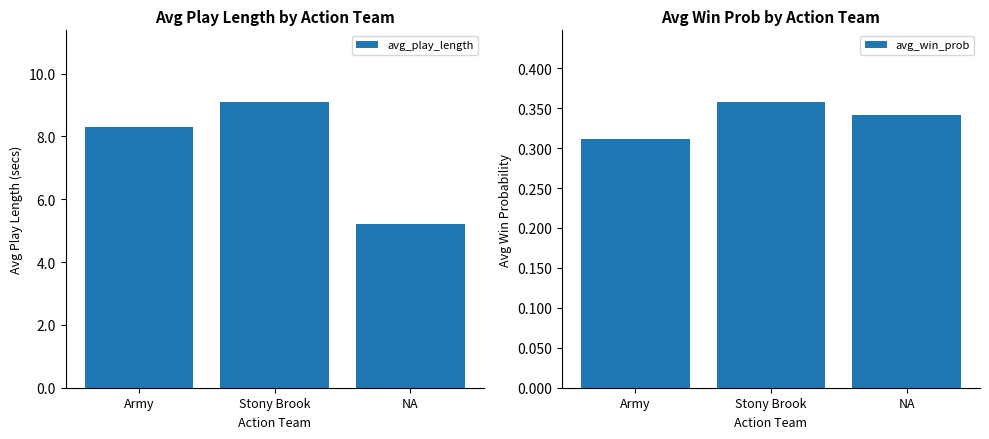

What is the sum of the avg_win_prob values at NA and Army?

0.7